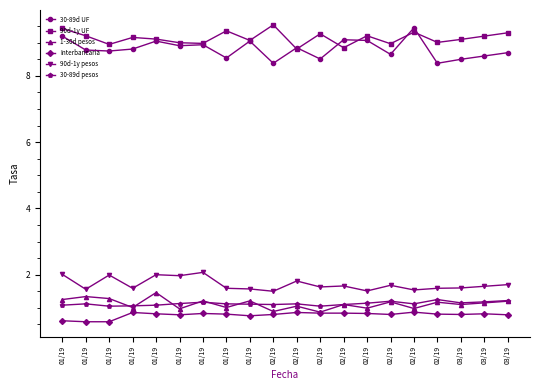

Reading left to right, list all the values displayed in this chart.

30-89d UF: 01/19=9.2	01/19=8.8	01/19=8.8	01/19=8.8	01/19=9.1	01/19=8.9	01/19=8.9	01/19=8.5	01/19=9.1	02/19=8.4	02/19=8.8	02/19=8.5	02/19=9.1	02/19=9.1	02/19=8.7	02/19=9.4	02/19=8.4	03/19=8.5	03/19=8.6	03/19=8.7
90d-1y UF: 01/19=9.4	01/19=9.2	01/19=8.9	01/19=9.2	01/19=9.1	01/19=9.0	01/19=9.0	01/19=9.4	01/19=9.1	02/19=9.5	02/19=8.8	02/19=9.3	02/19=8.8	02/19=9.2	02/19=9.0	02/19=9.3	02/19=9.0	03/19=9.1	03/19=9.2	03/19=9.3
1-30d pesos: 01/19=1.2	01/19=1.3	01/19=1.3	01/19=1.0	01/19=1.5	01/19=1.0	01/19=1.2	01/19=1.0	01/19=1.2	02/19=0.9	02/19=1.1	02/19=0.9	02/19=1.1	02/19=1.0	02/19=1.2	02/19=1.0	02/19=1.2	03/19=1.1	03/19=1.1	03/19=1.2
Interbancaria: 01/19=0.6	01/19=0.6	01/19=0.6	01/19=0.9	01/19=0.8	01/19=0.8	01/19=0.8	01/19=0.8	01/19=0.8	02/19=0.8	02/19=0.9	02/19=0.8	02/19=0.8	02/19=0.8	02/19=0.8	02/19=0.9	02/19=0.8	03/19=0.8	03/19=0.8	03/19=0.8
90d-1y pesos: 01/19=2.0	01/19=1.6	01/19=2.0	01/19=1.6	01/19=2.0	01/19=2.0	01/19=2.1	01/19=1.6	01/19=1.6	02/19=1.5	02/19=1.8	02/19=1.6	02/19=1.7	02/19=1.5	02/19=1.7	02/19=1.5	02/19=1.6	03/19=1.6	03/19=1.6	03/19=1.7
30-89d pesos: 01/19=1.1	01/19=1.1	01/19=1.1	01/19=1.1	01/19=1.1	01/19=1.1	01/19=1.2	01/19=1.1	01/19=1.1	02/19=1.1	02/19=1.1	02/19=1.1	02/19=1.1	02/19=1.1	02/19=1.2	02/19=1.1	02/19=1.2	03/19=1.1	03/19=1.2	03/19=1.2